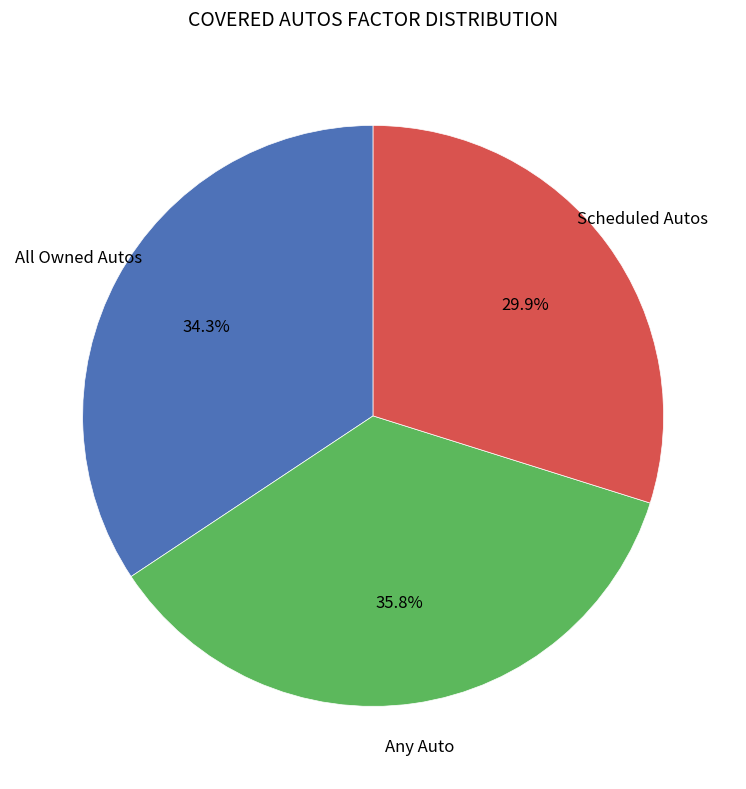

True or false: Scheduled Autos accounts for 42% of the total.

False